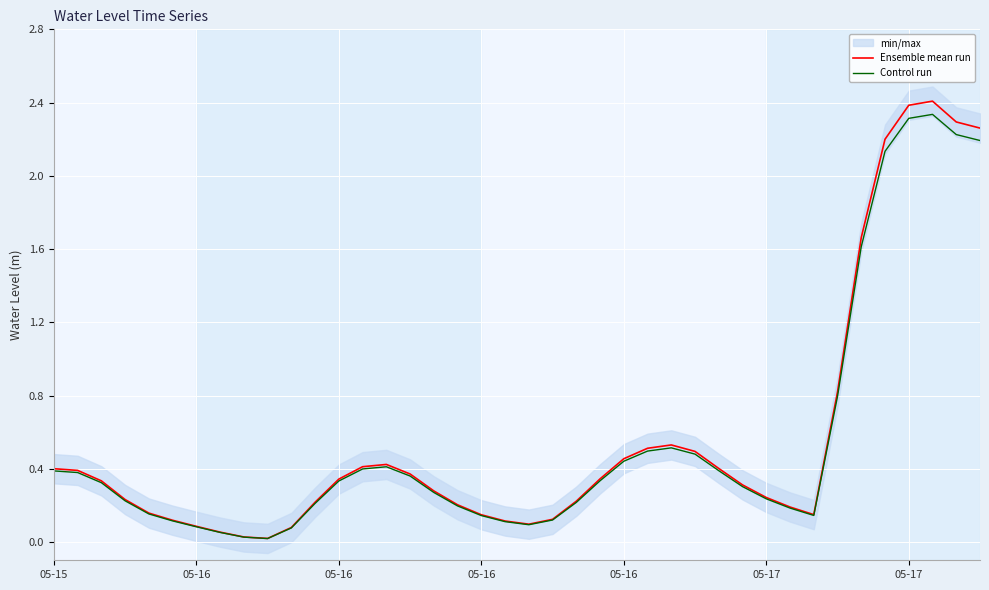

Is this an area chart (filled region under the line)?

No